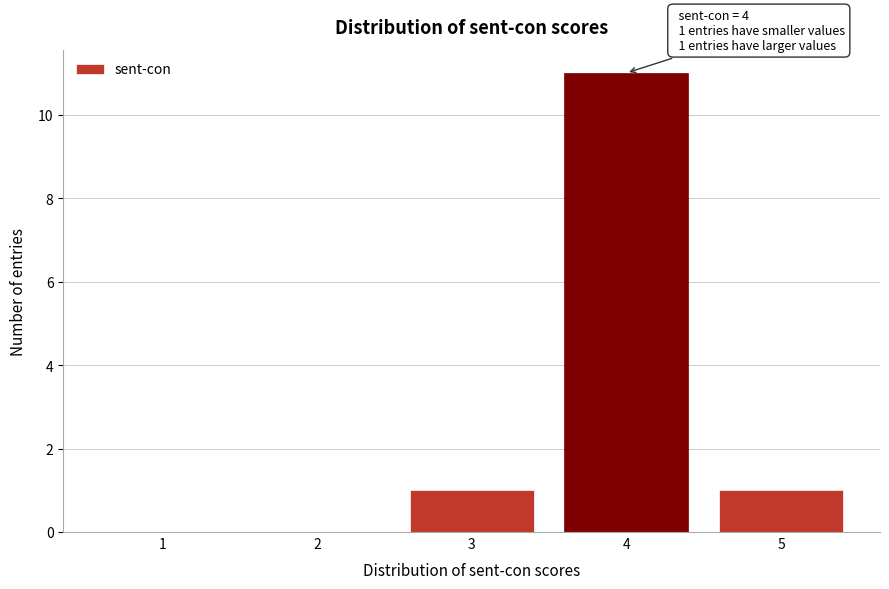

Reading left to right, list all the values displayed in this chart.

1=0	2=0	3=1	4=11	5=1